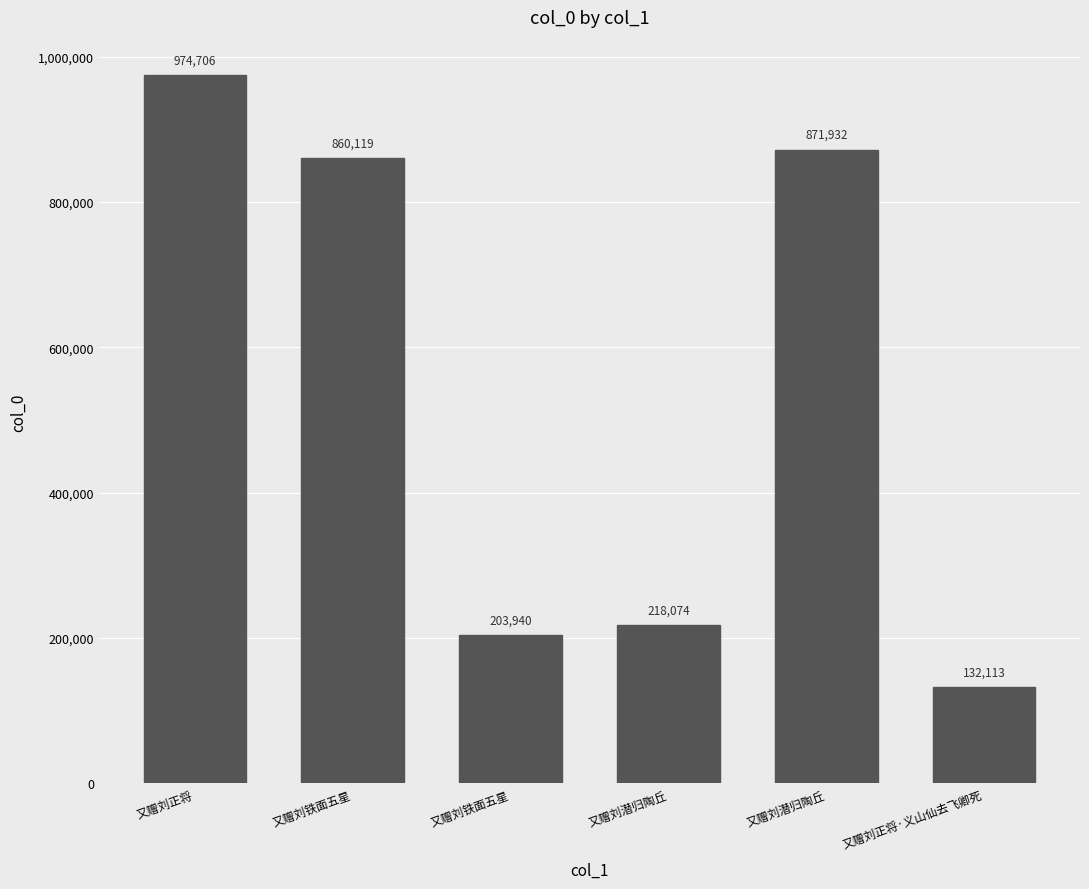

How many distinct data groups are displayed?

1